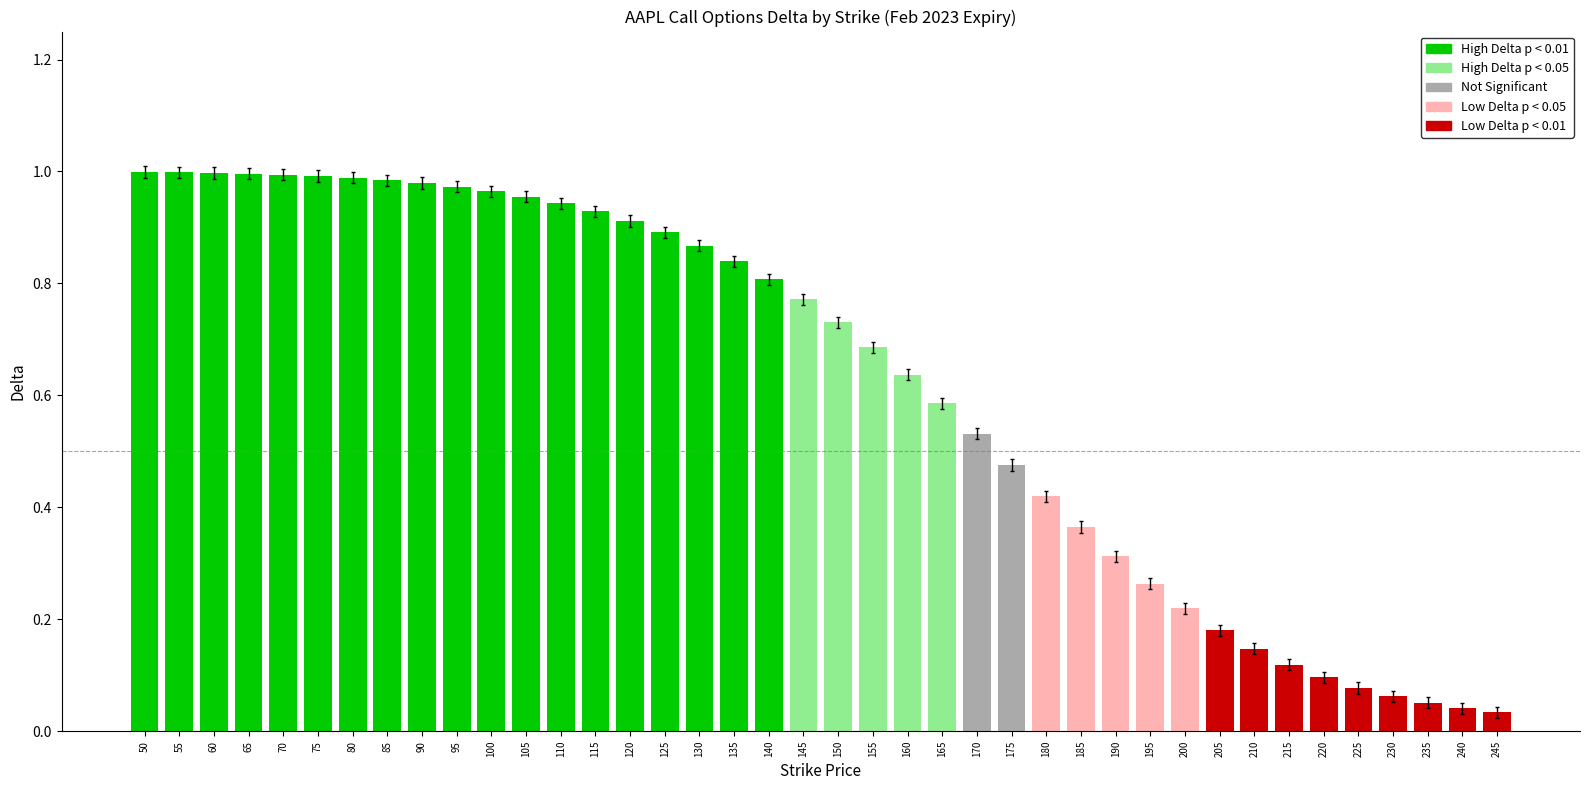

What is the sum of all values?

24.8